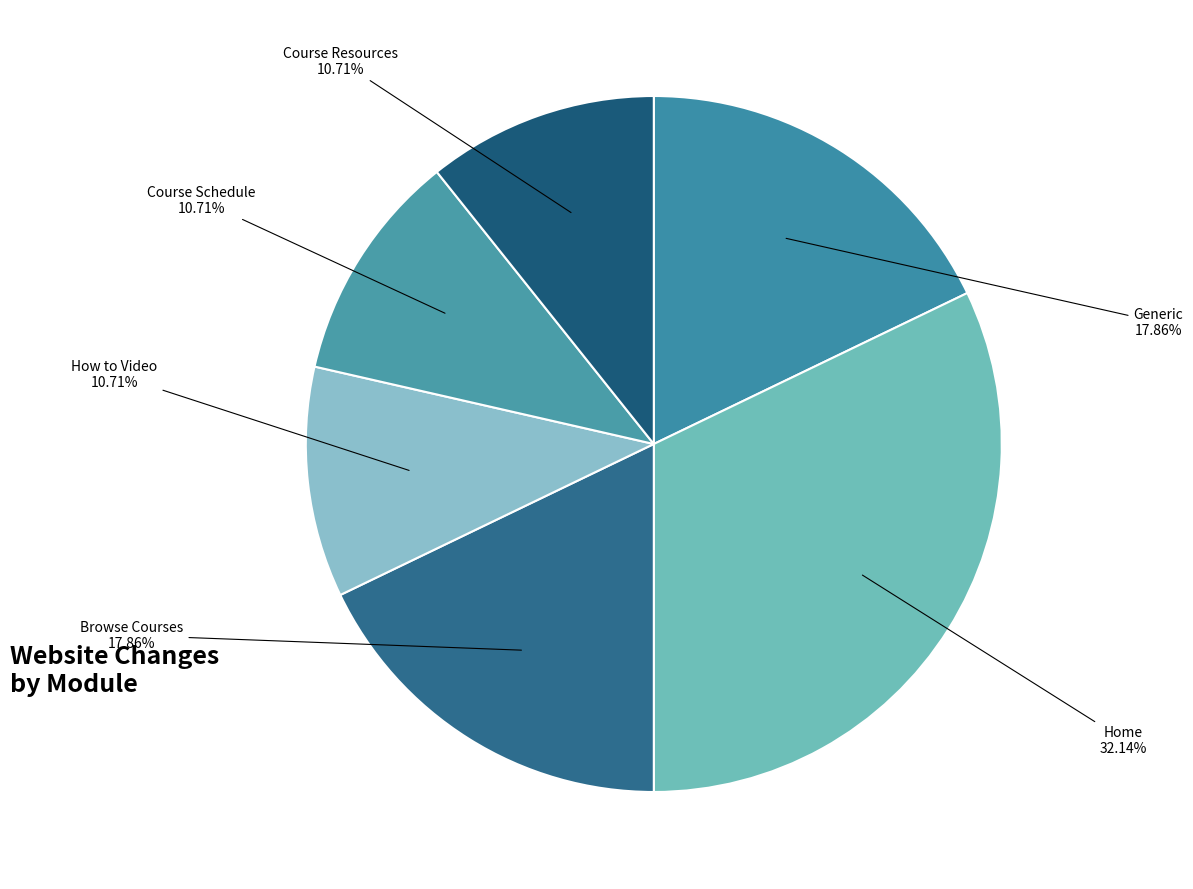

Count the number of slices in the pie.

6